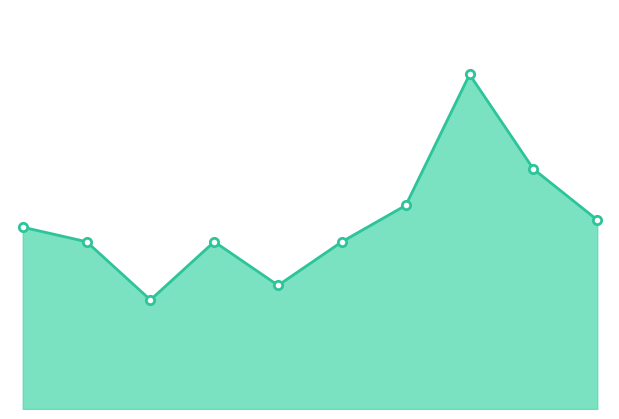

How many points are lower than both their immediate neighbors (excluding endpoints)?

2